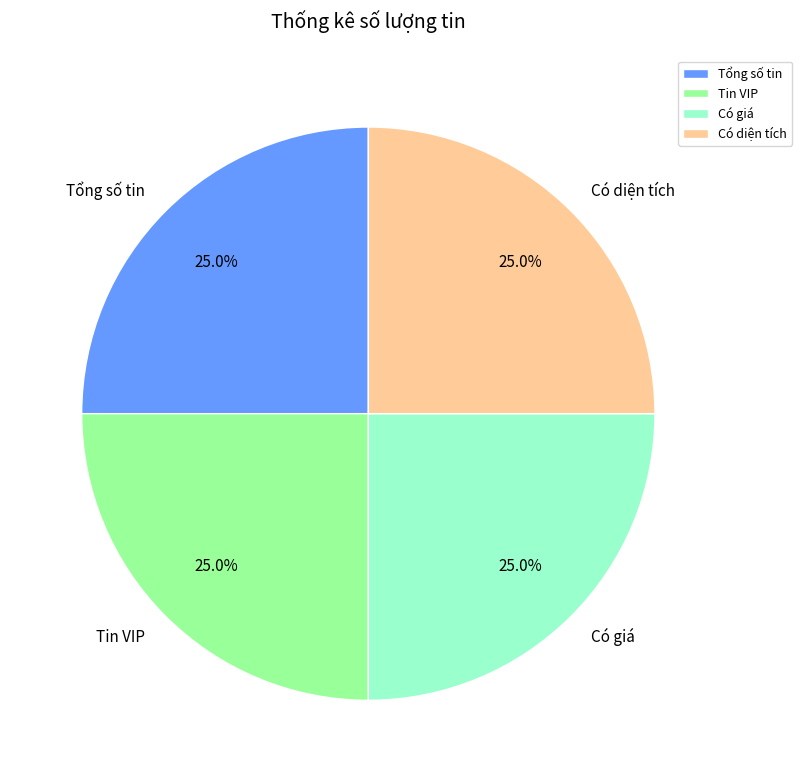

True or false: Tổng số tin accounts for 25% of the total.

True